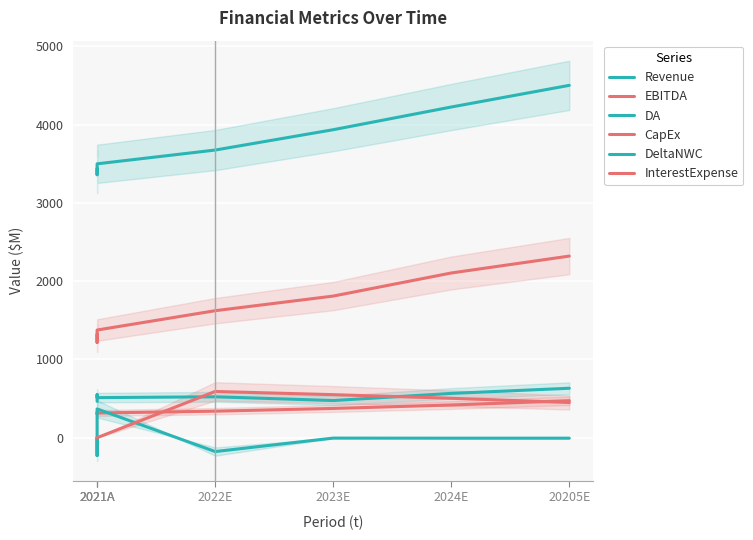

What is the difference between the maximum and minimum values in the CapEx series?

168